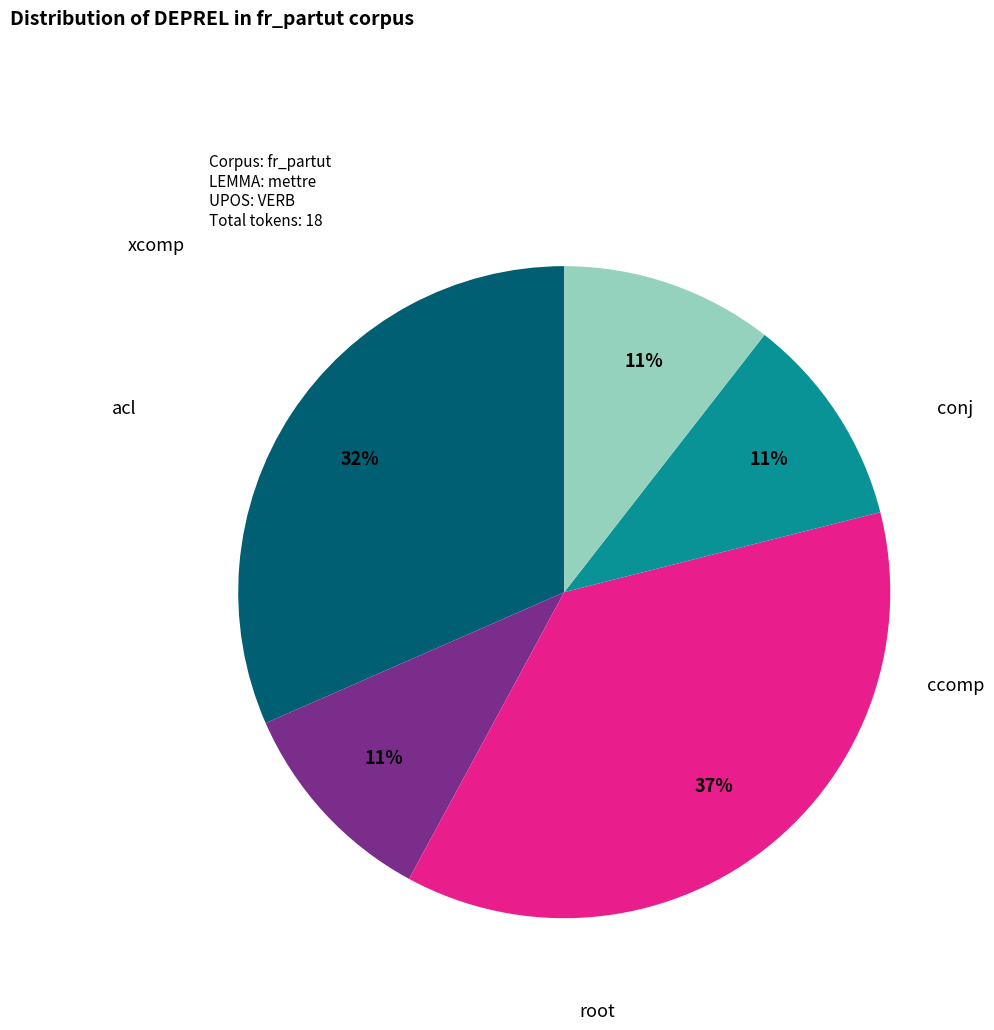

Is there a majority slice in this chart?

No